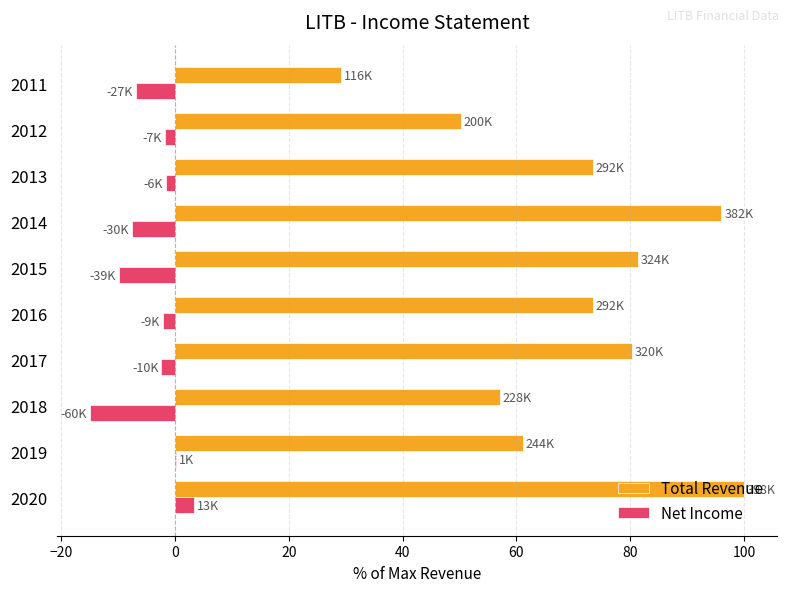

Count the number of data series in this chart.

2